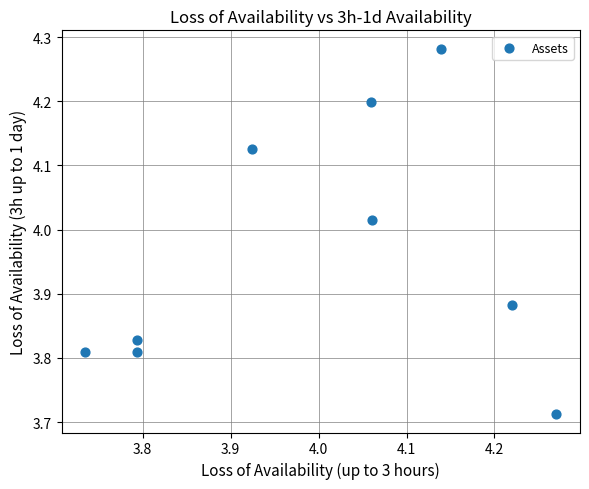

What is the range of X values (max minus min)?

0.5